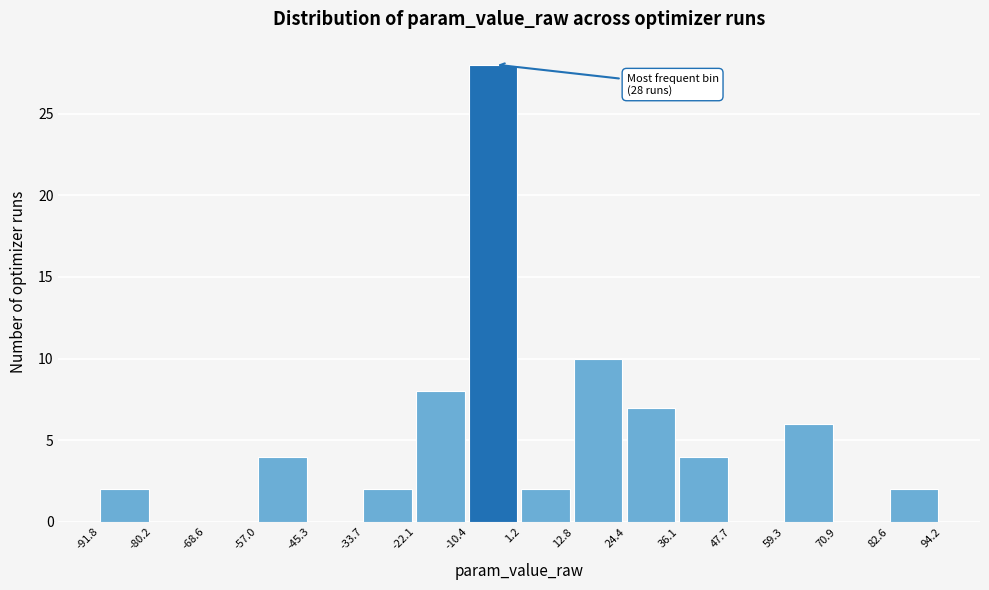

Which range on the x-axis has the tallest bar?

-10.4 to 1.2